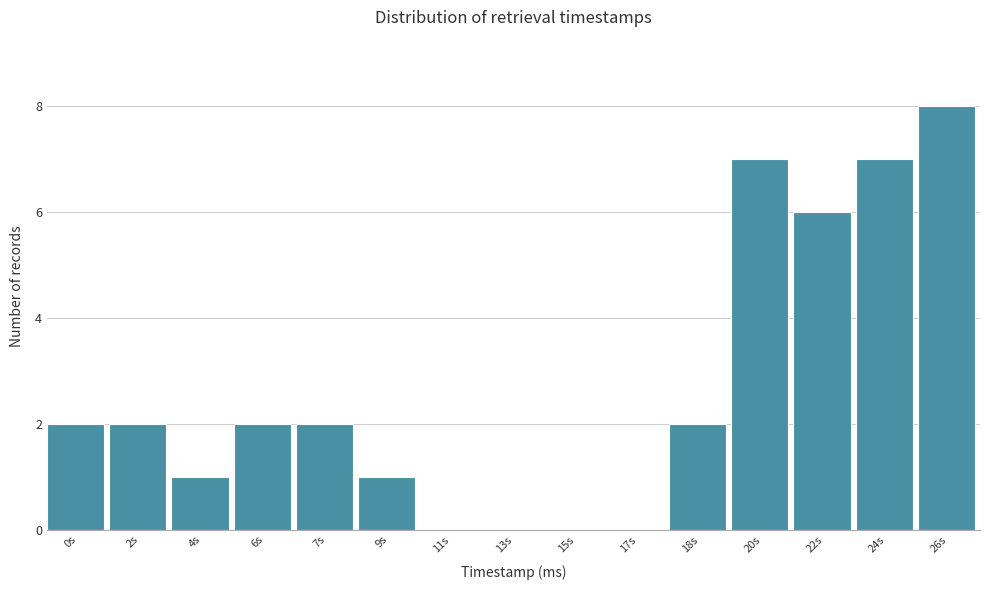

Reading left to right, extract all data points from this chart.

0s=2	2s=2	4s=1	6s=2	7s=2	9s=1	11s=0	13s=0	15s=0	17s=0	18s=2	20s=7	22s=6	24s=7	26s=8